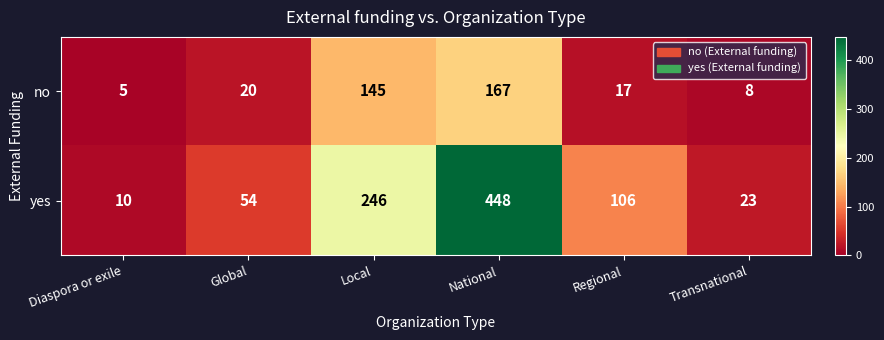

What is the difference between the highest and lowest values at Regional?

89